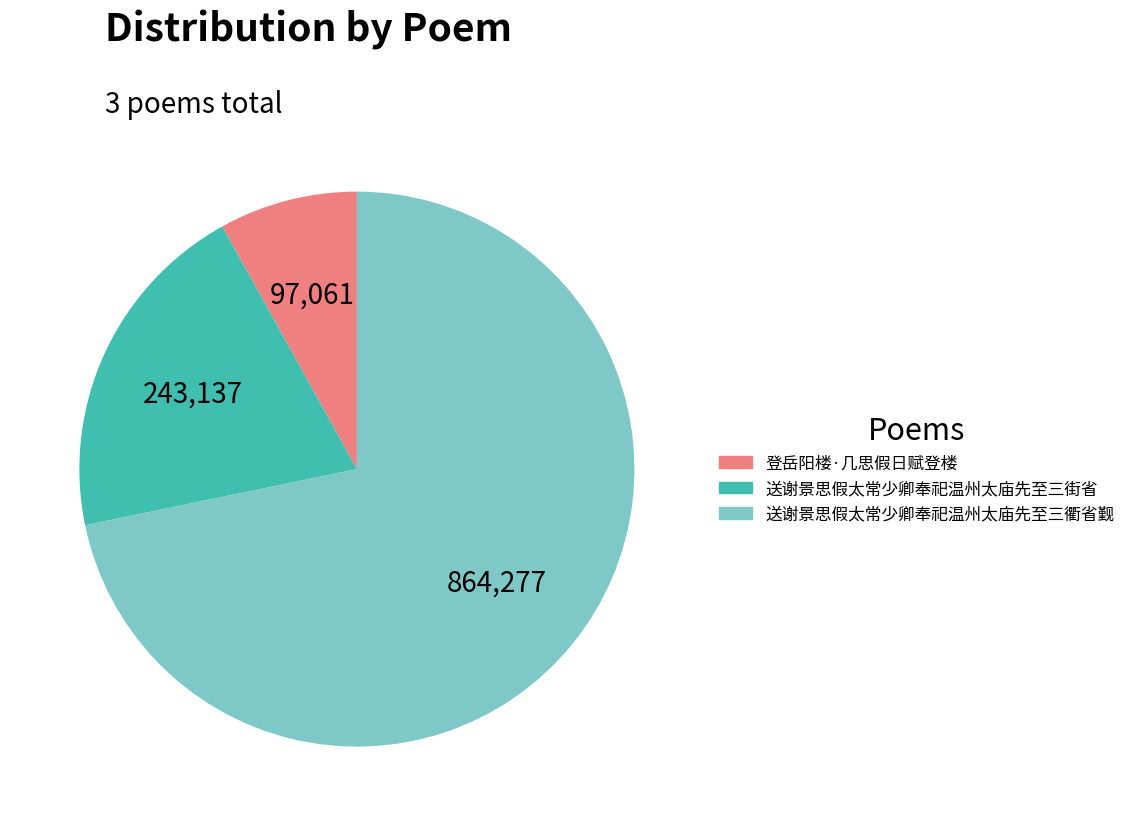

Do 送谢景思假太常少卿奉祀温州太庙先至三街省 and 登岳阳楼·几思假日赋登楼 together represent more than half of the pie?

No